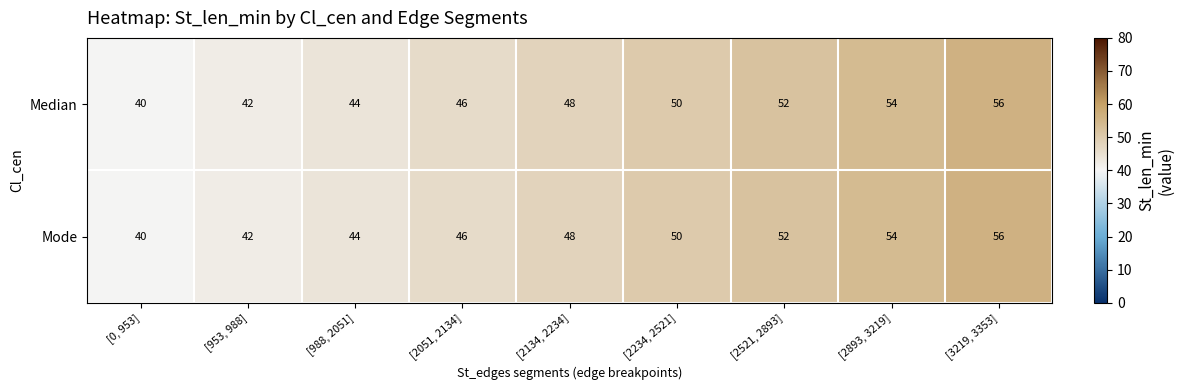

At which category is the sum across all series the highest?

[3219, 3353]